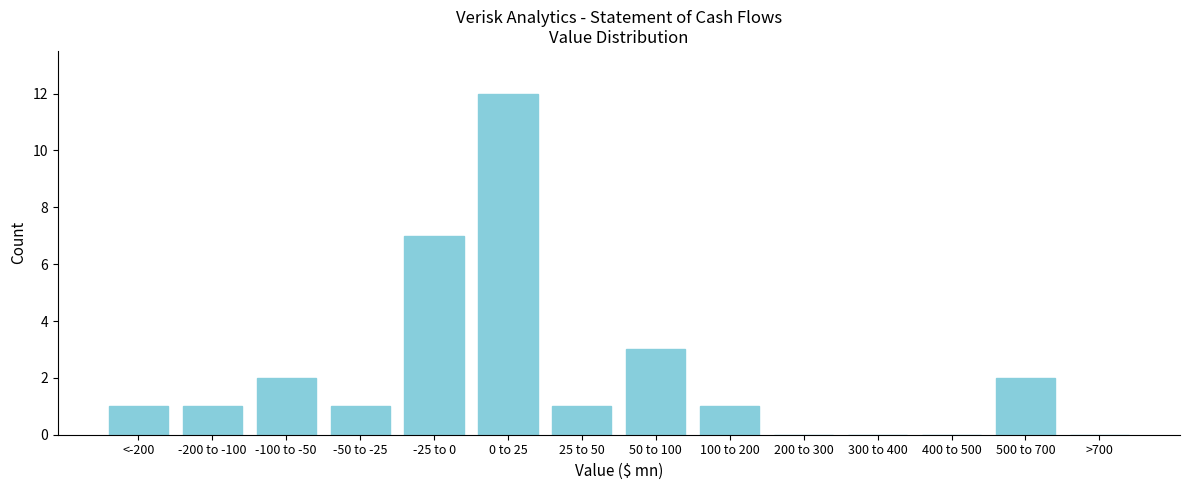

Reading left to right, list all the values displayed in this chart.

<-200=1	-200 to -100=1	-100 to -50=2	-50 to -25=1	-25 to 0=7	0 to 25=12	25 to 50=1	50 to 100=3	100 to 200=1	200 to 300=0	300 to 400=0	400 to 500=0	500 to 700=2	>700=0